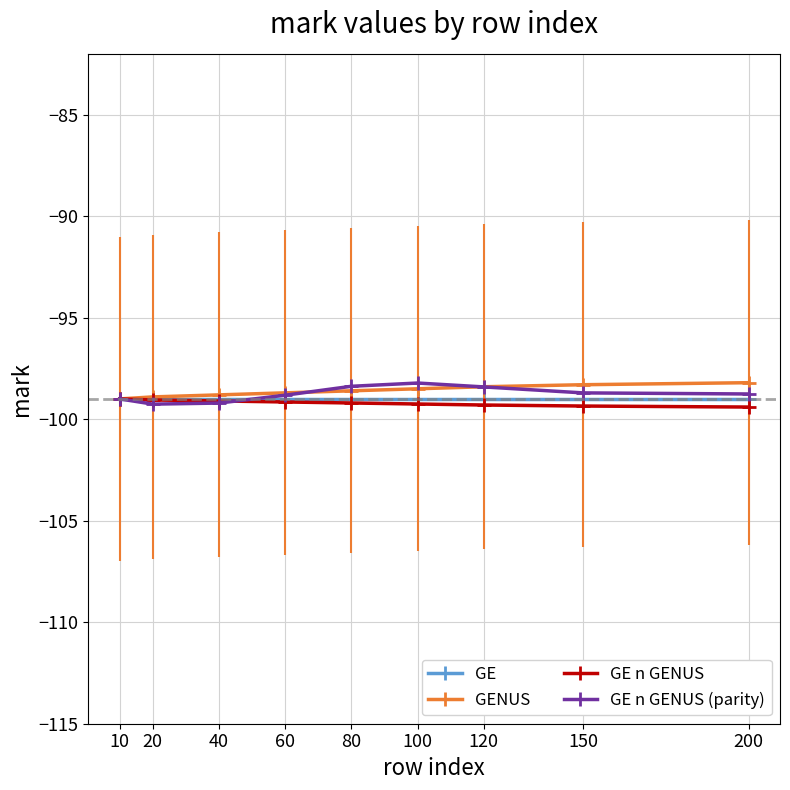

The value of GE n GENUS (parity) at 10 is -99.0. True or false?

True